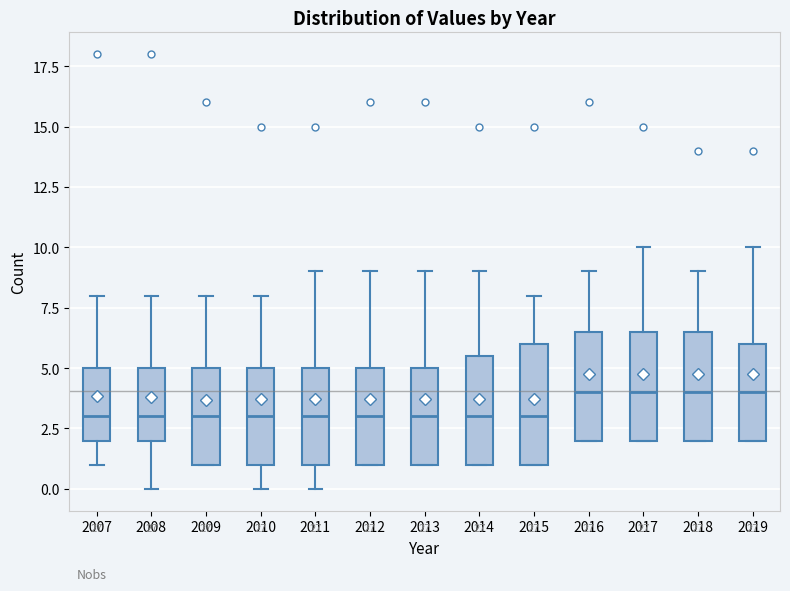

Reading left to right, read every box against the y-axis: the position of its median line, the range the box covers, and the ends of its whiskers. The values are not printed on the chart, so give them approximately, as read against the axis.

2007: median 3.0, box 2.0 to 5.0, whiskers 1.0 to 8.0
2008: median 3.0, box 2.0 to 5.0, whiskers 0.0 to 8.0
2009: median 3.0, box 1.0 to 5.0, whiskers 1.0 to 8.0
2010: median 3.0, box 1.0 to 5.0, whiskers 0.0 to 8.0
2011: median 3.0, box 1.0 to 5.0, whiskers 0.0 to 9.0
2012: median 3.0, box 1.0 to 5.0, whiskers 1.0 to 9.0
2013: median 3.0, box 1.0 to 5.0, whiskers 1.0 to 9.0
2014: median 3.0, box 1.0 to 5.5, whiskers 1.0 to 9.0
2015: median 3.0, box 1.0 to 6.0, whiskers 1.0 to 8.0
2016: median 4.0, box 2.0 to 6.5, whiskers 2.0 to 9.0
2017: median 4.0, box 2.0 to 6.5, whiskers 2.0 to 10.0
2018: median 4.0, box 2.0 to 6.5, whiskers 2.0 to 9.0
2019: median 4.0, box 2.0 to 6.0, whiskers 2.0 to 10.0